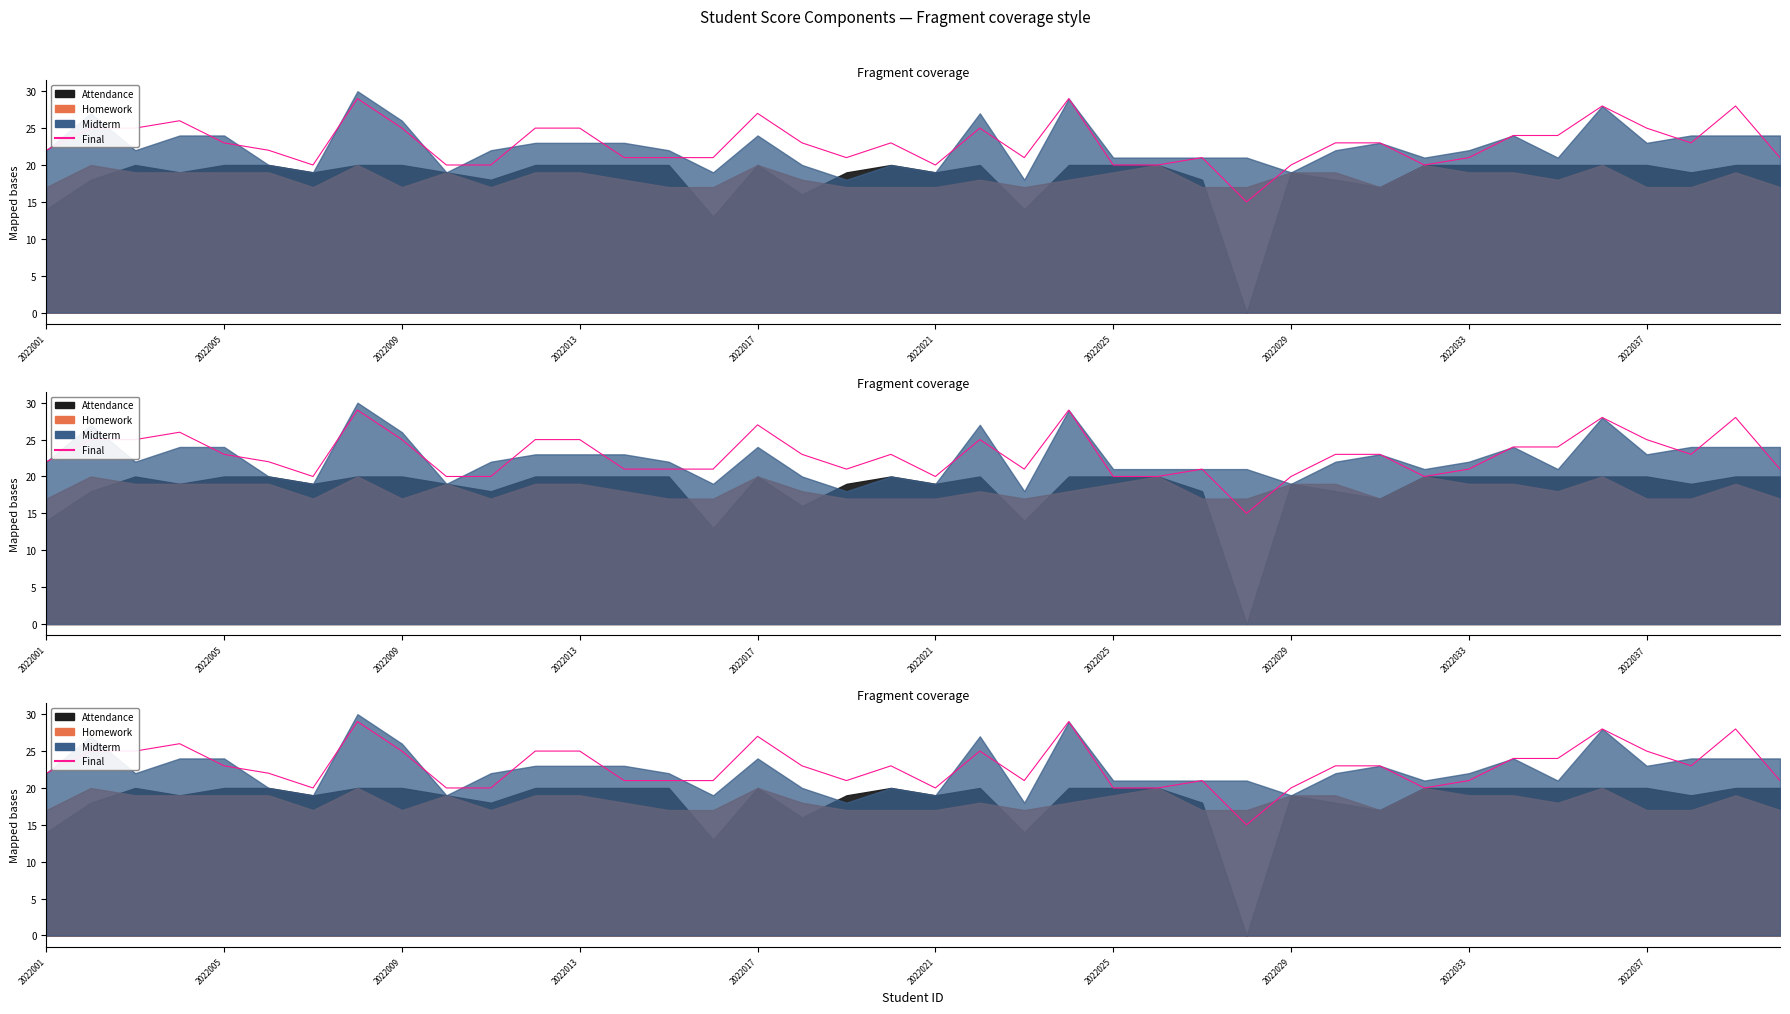

Reading left to right, extract all data points from this chart.

22	25	25	26	23	22	20	29	25	20	20	25	25	21	21	21	27	23	21	23	20	25	21	29	20	20	21	15	20	23	23	20	21	24	24	28	25	23	28	21